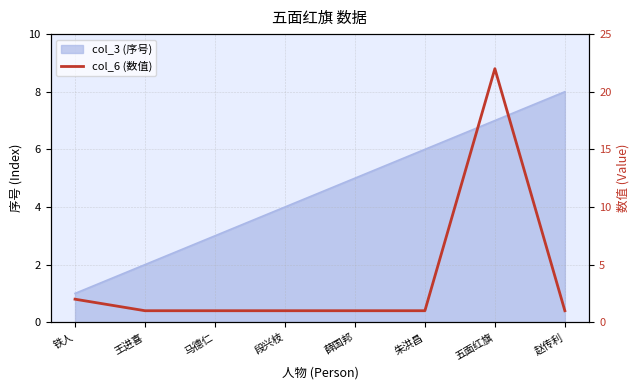

What position from the left is 赵传利?

8